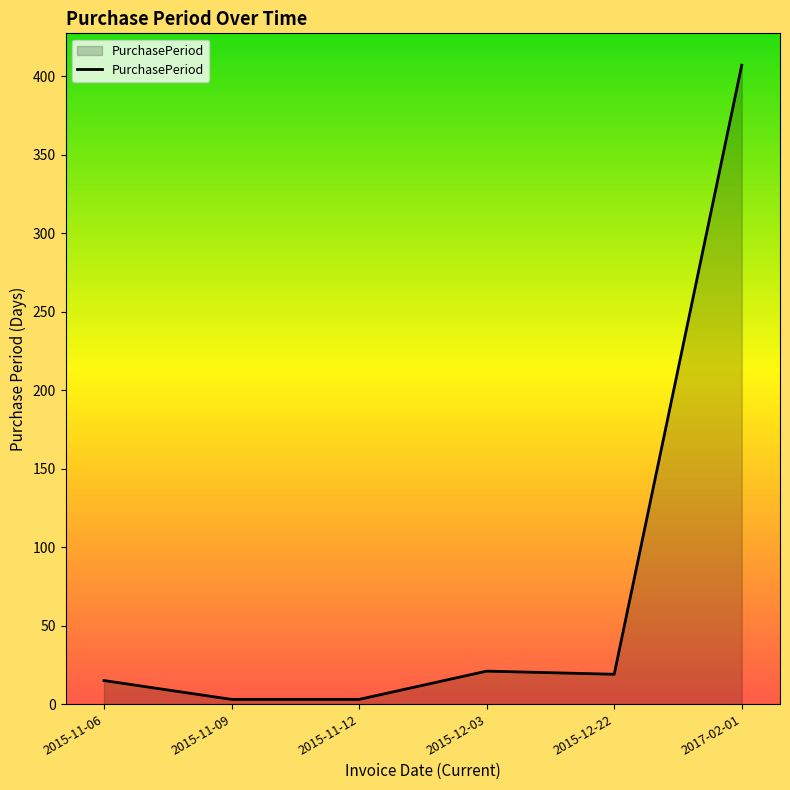

Reading left to right, what are all the values shown in this chart?

2015-11-06=15	2015-11-09=3	2015-11-12=3	2015-12-03=21	2015-12-22=19	2017-02-01=407